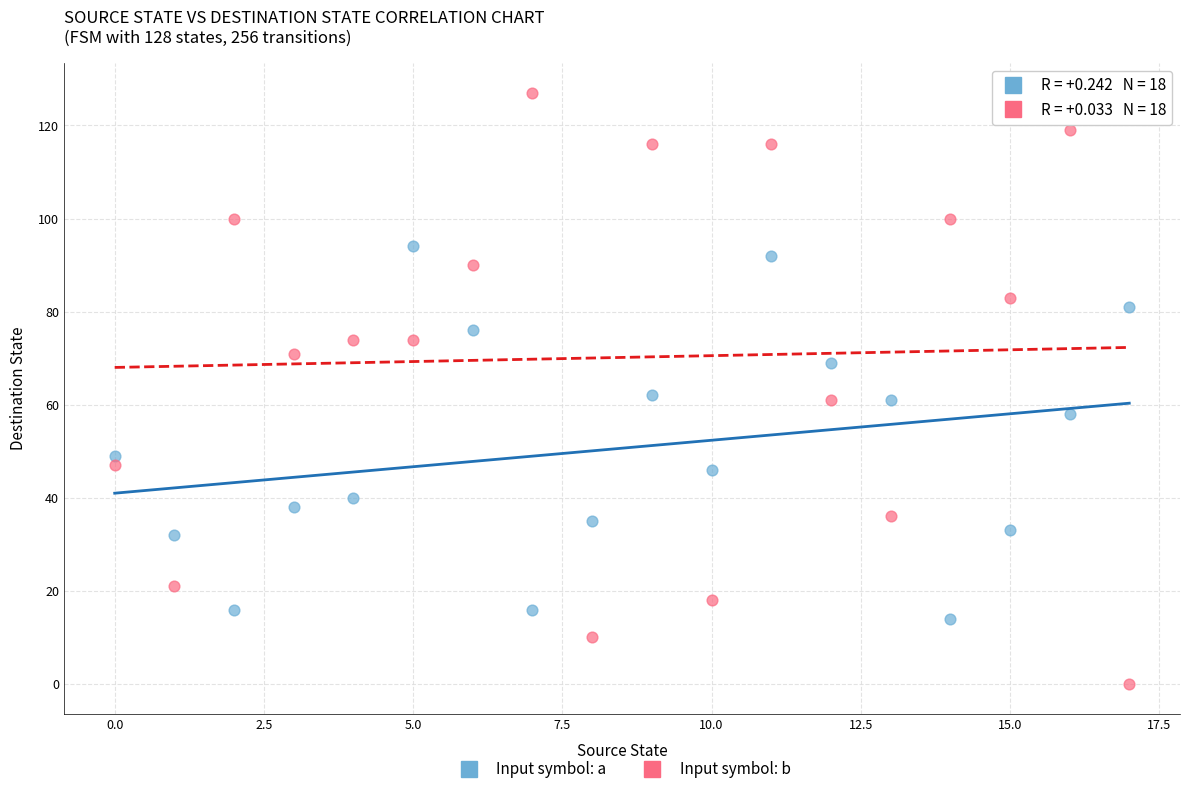

Across all data points, what is the range of Y values (max minus min)?

127